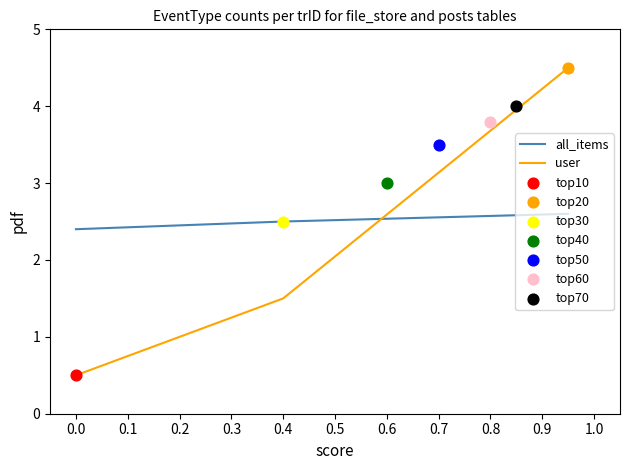

Is the value of all_items at 0.4 greater than the value of user at 0.0?

Yes